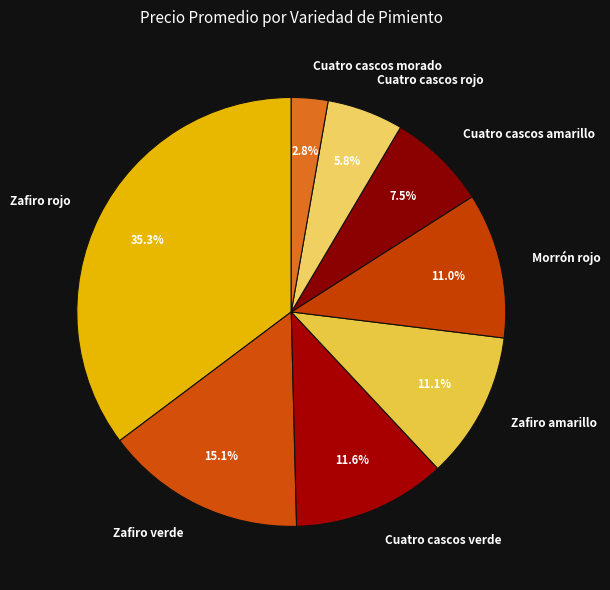

Does any single category account for the majority?

No